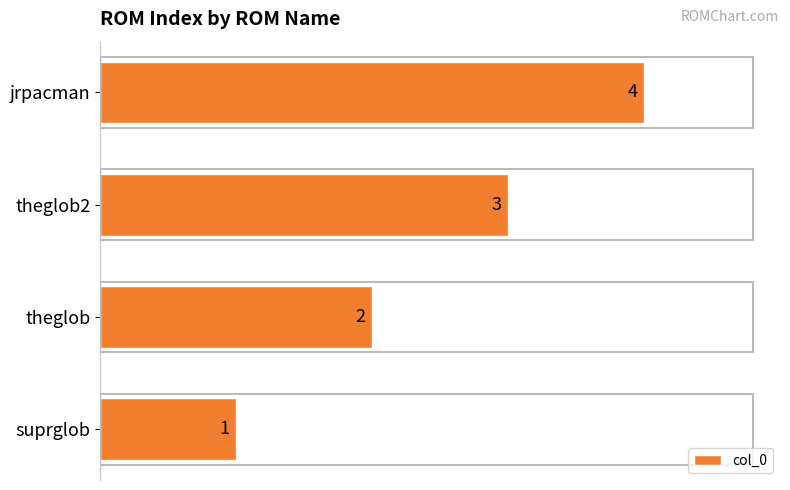

How many values are below 3?

2